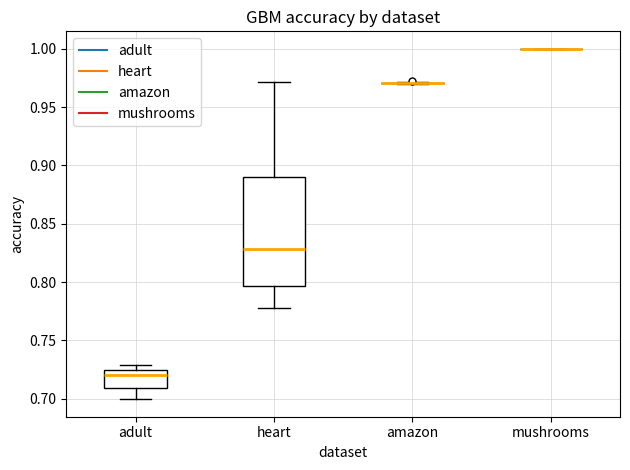

Which box is the tallest, from its lower edge to its upper edge?

heart